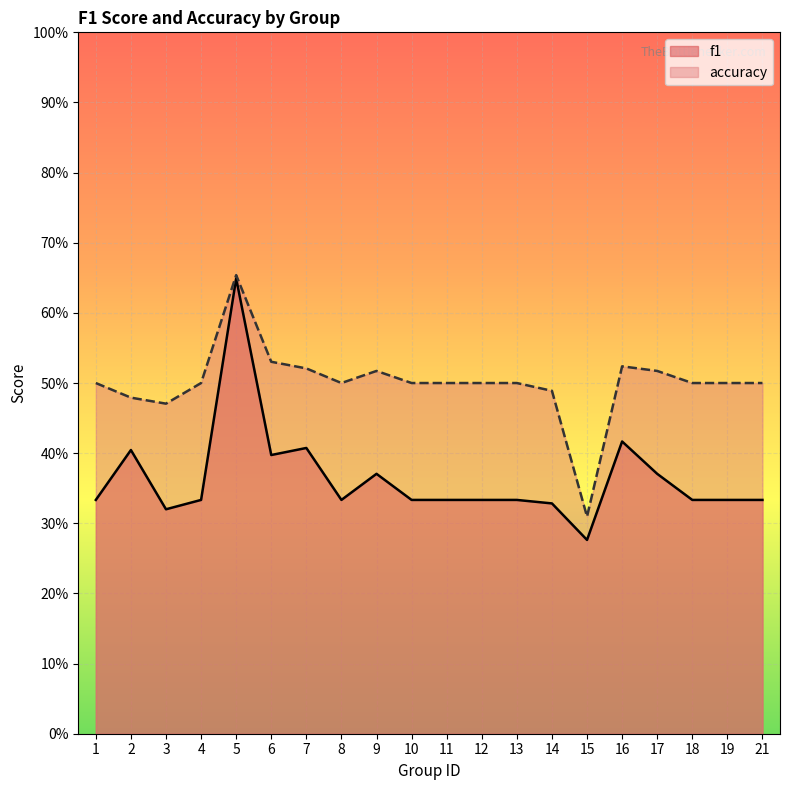

At which category does f1 reach its first local valley?

3